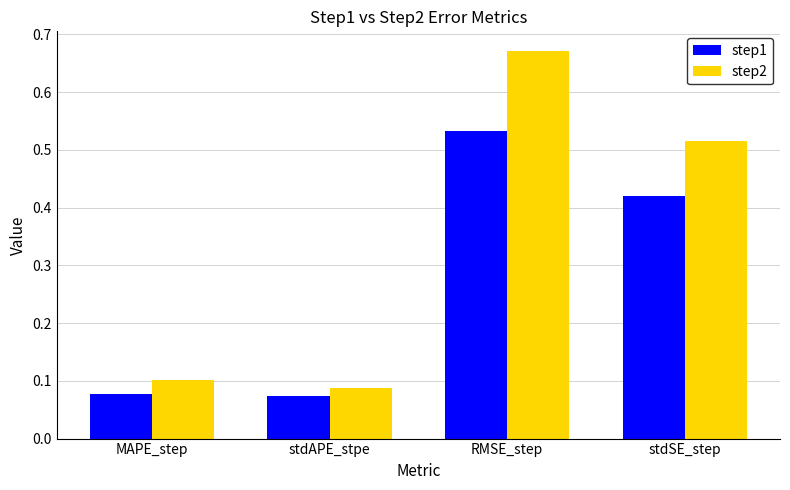

How many step1 values are between 0 and 1?

4